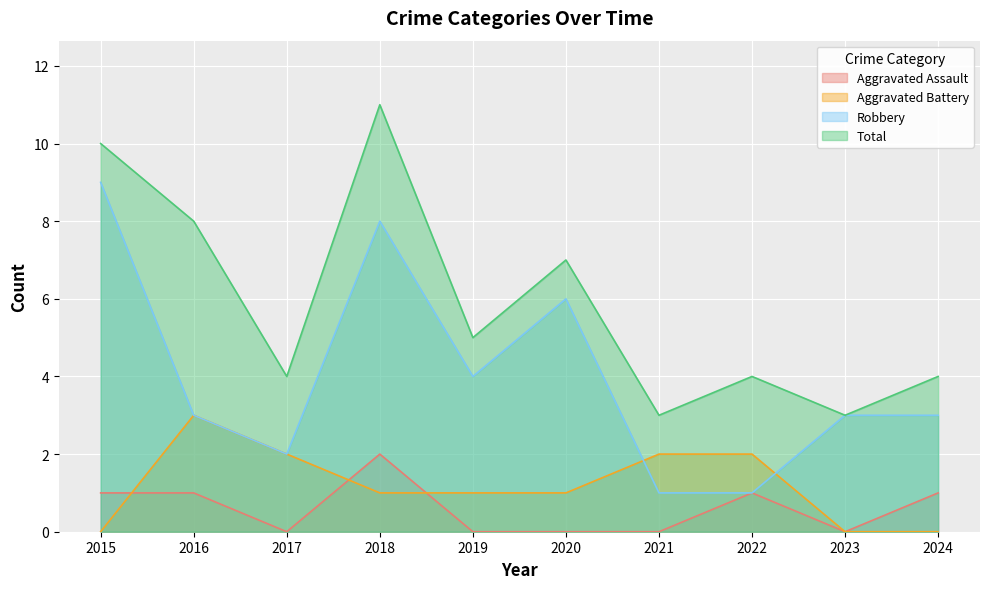

What is the value of the Aggravated Battery point at the 7th from the left?

2